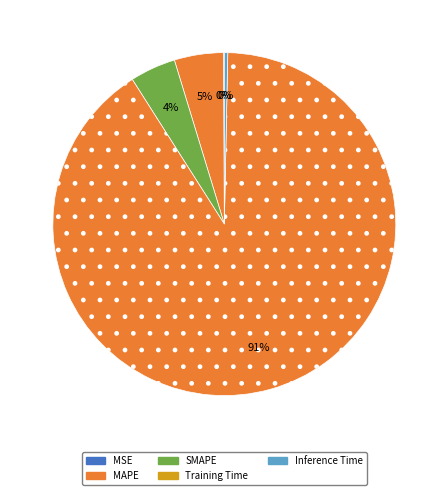

What percentage do MSE and Inference Time together represent?

0.4%